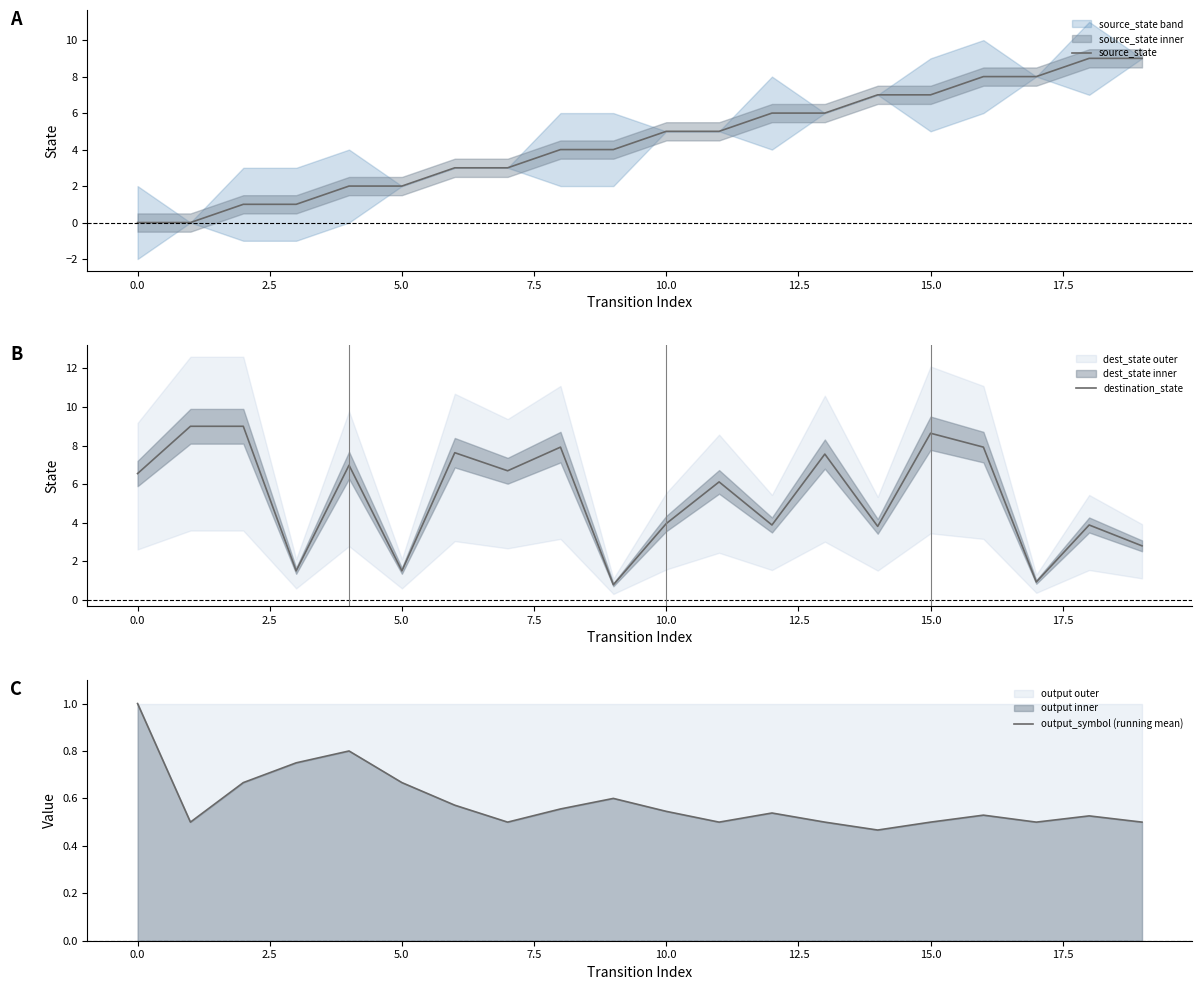

True or false: source_state has a value of 5.0 at 10.

True